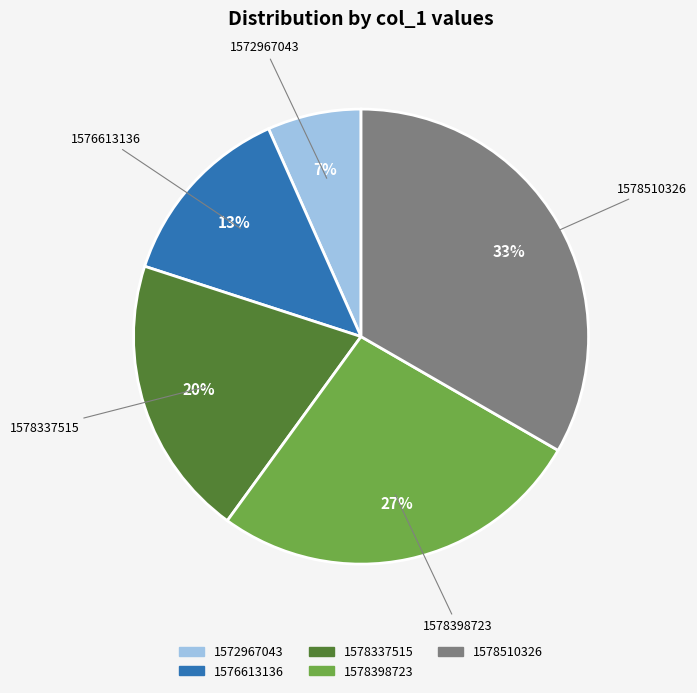

Is 1578510326 the majority of the pie?

No